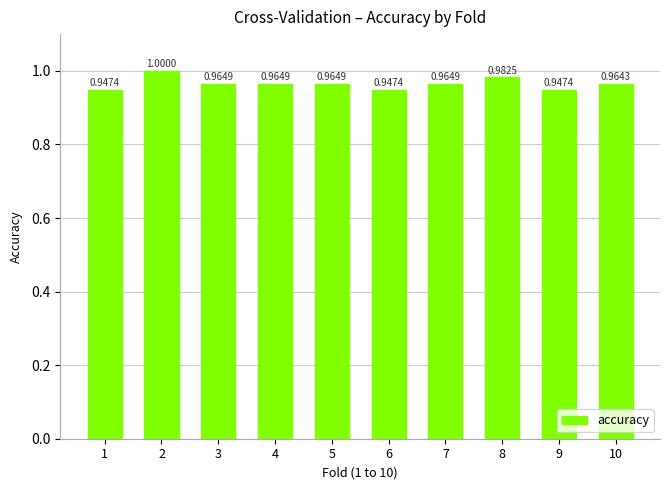

Between 2 and 4, which is larger?

2